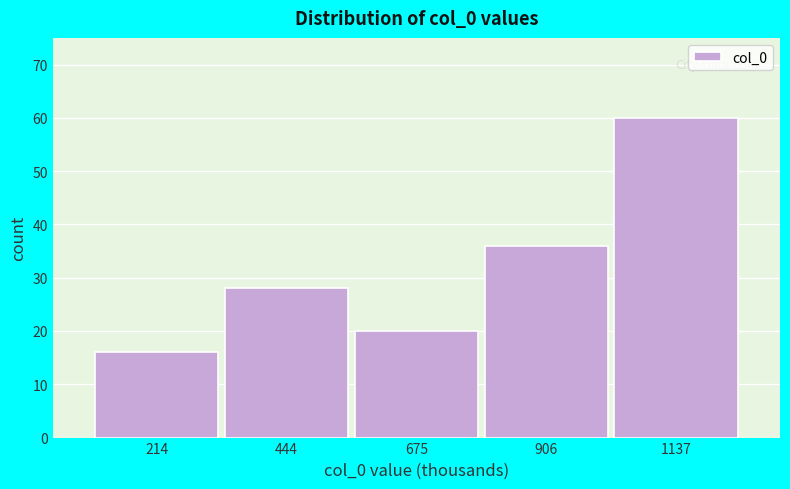

How tall is the bar that spans 100 to 350 on the x-axis? Neither the bar edges nor the heights are printed on the chart, so give them approximately, as read against the axes.

16